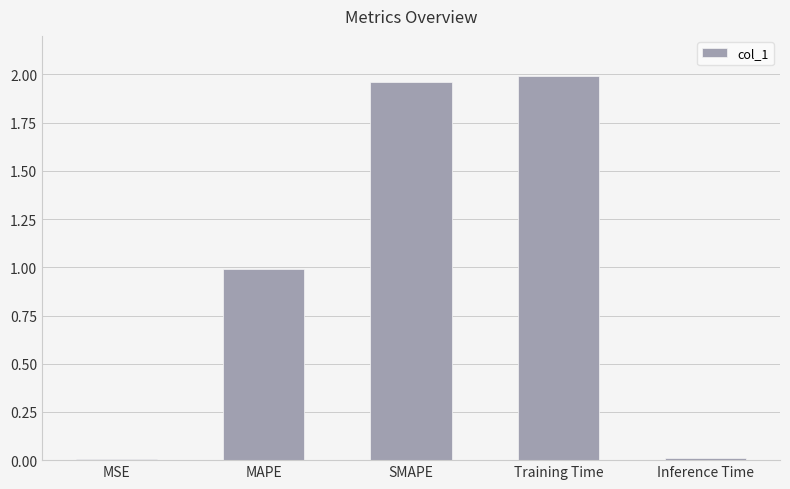

True or false: the data shows 1.0 at MAPE.

True